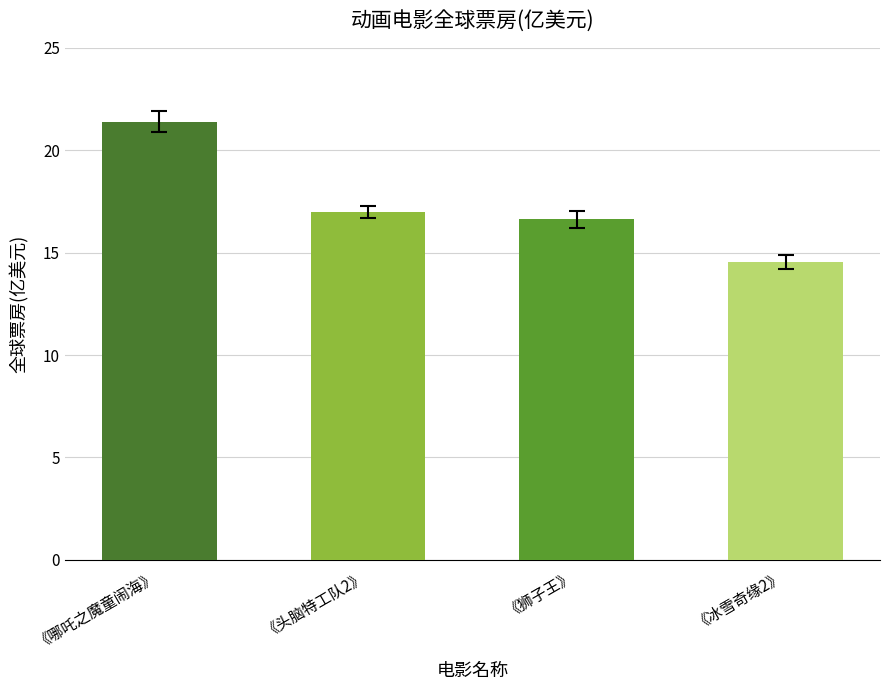

At which category does the chart reach its minimum across all series?

《冰雪奇缘2》